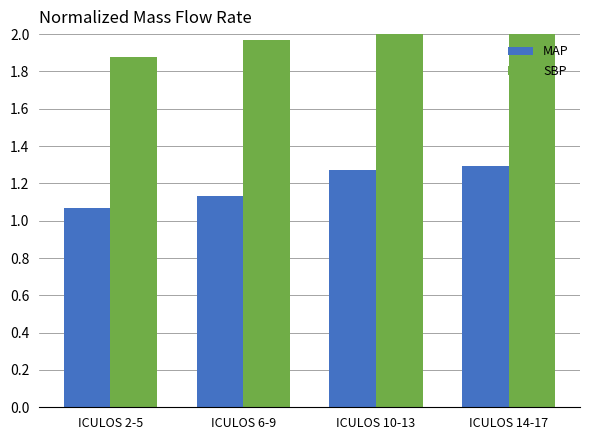

Which label corresponds to the largest value in the chart?

ICULOS 14-17